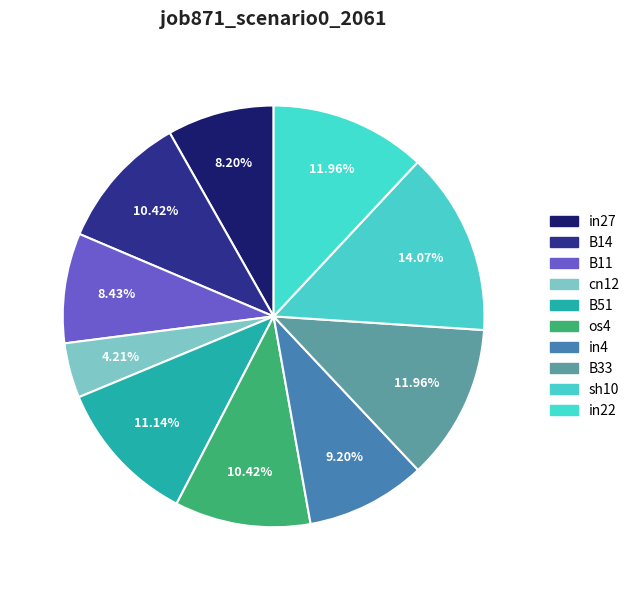

The os4 slice represents 10% of the pie. True or false?

True